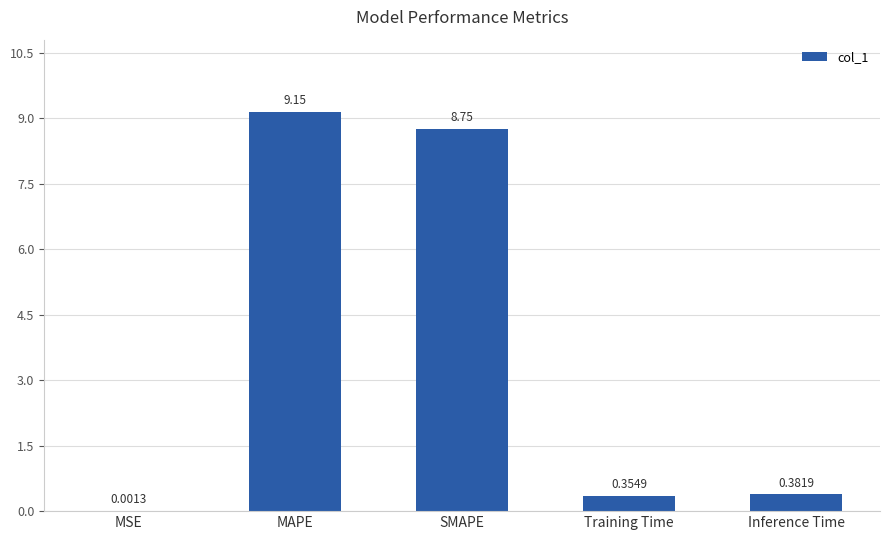

Between Inference Time and SMAPE, which is larger?

SMAPE